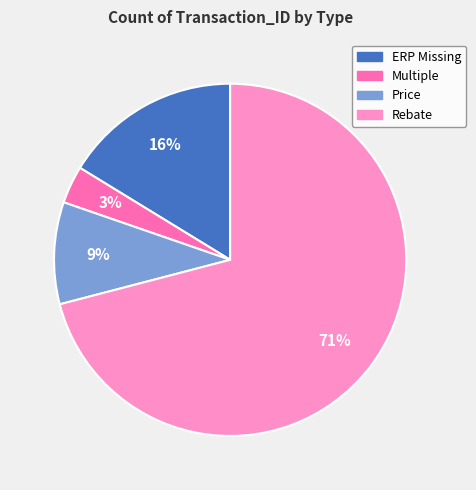

Which category has the smallest portion of the pie?

Multiple